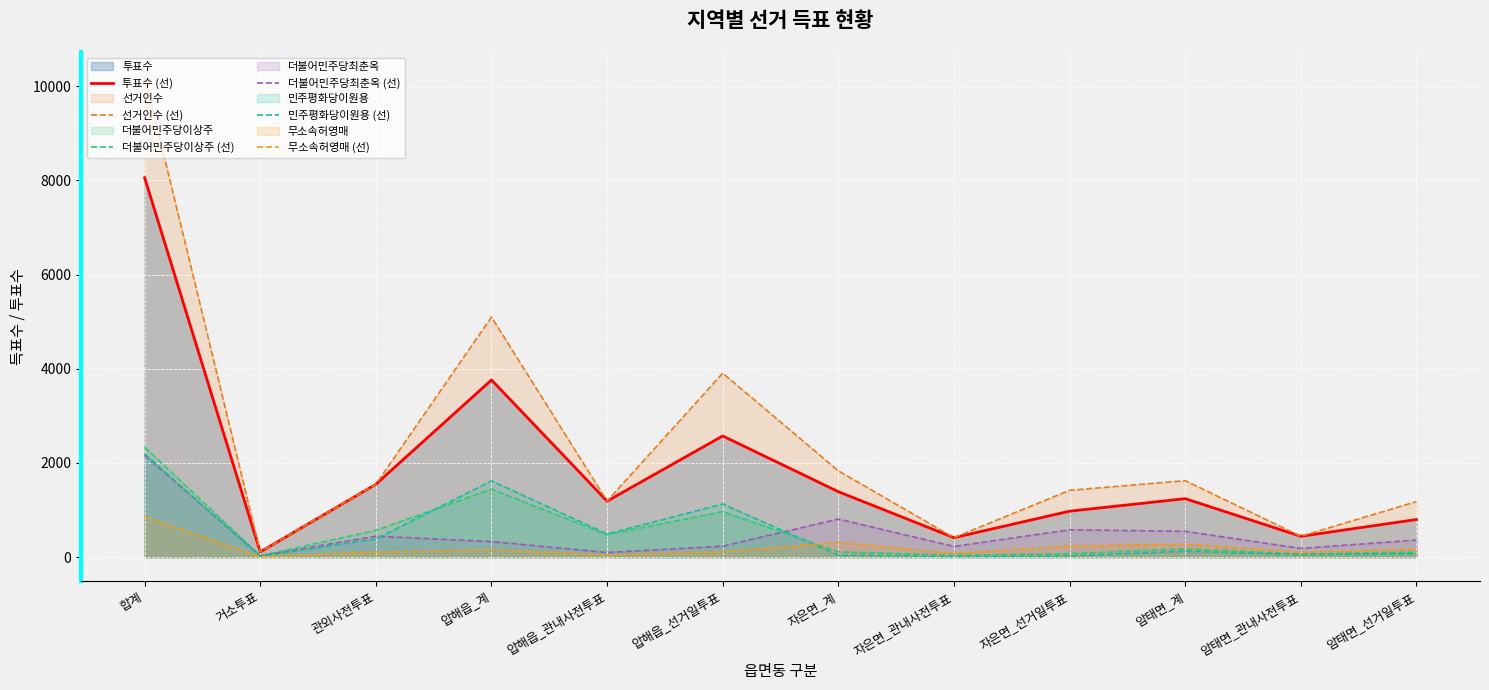

At which category does 투표수 (선) reach its first local peak?

압해읍_계